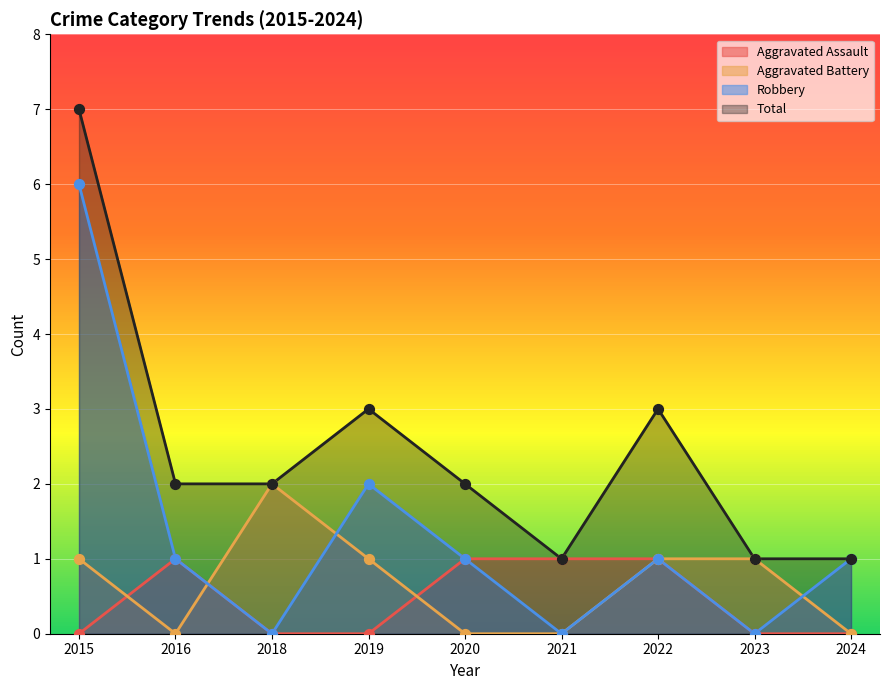

What are all the series names shown in the legend?

Aggravated Assault, Aggravated Battery, Robbery, Total